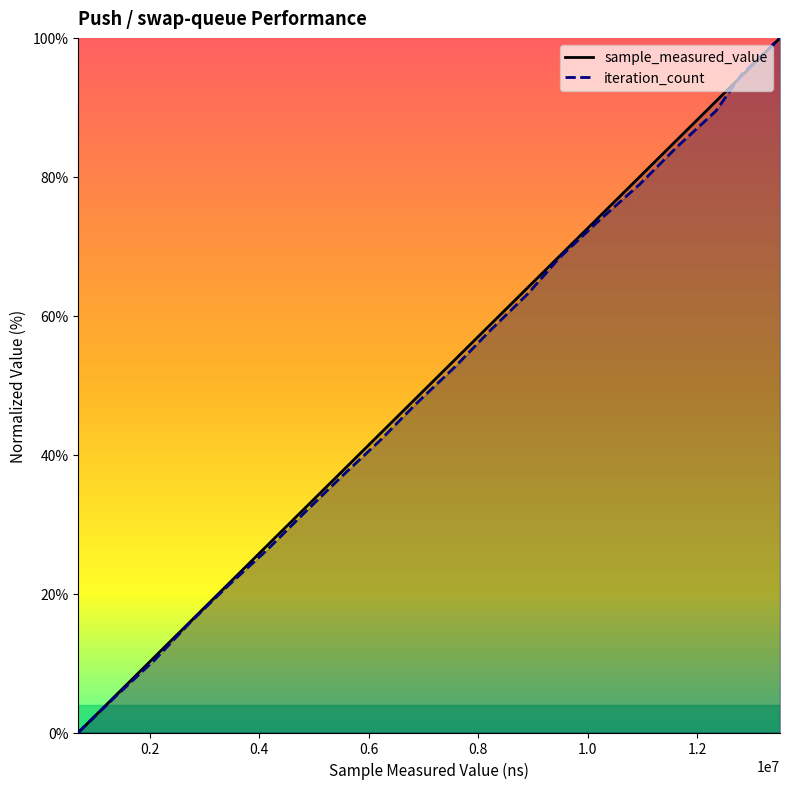

What is the highest value of the sample_measured_value series?

100.0